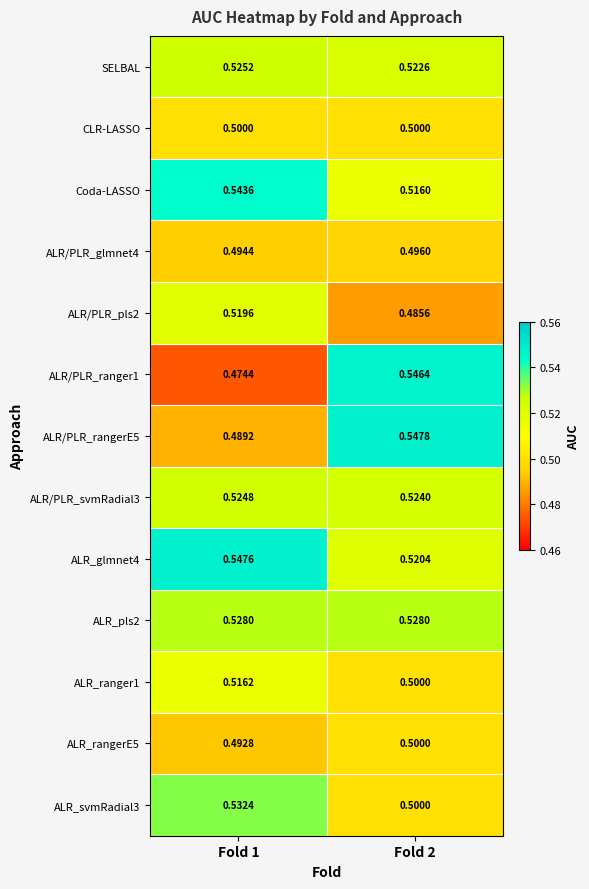

At how many categories does at least one series exceed 0?

2